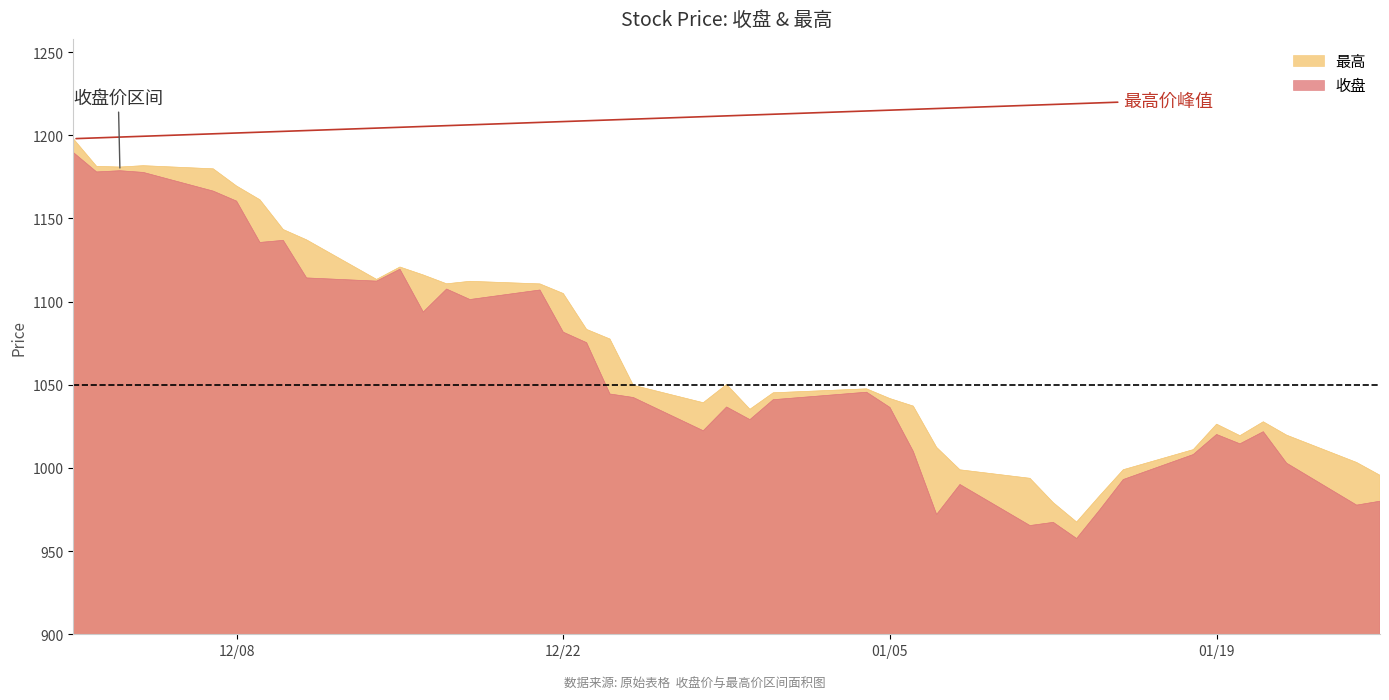

What is the difference between the 最高 values at 2020-12-28 and 2021-01-06?

2.0